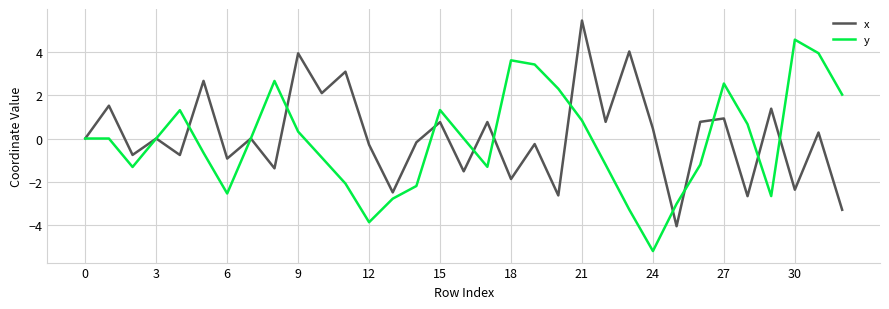

What is the sum of all y values?

-4.7